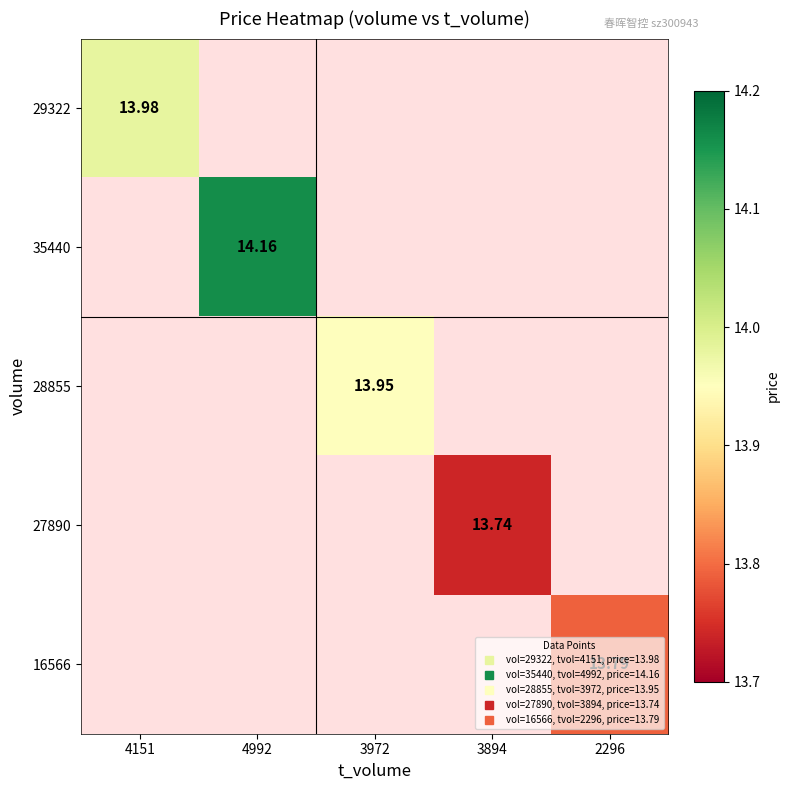

Count the number of data series in this chart.

5